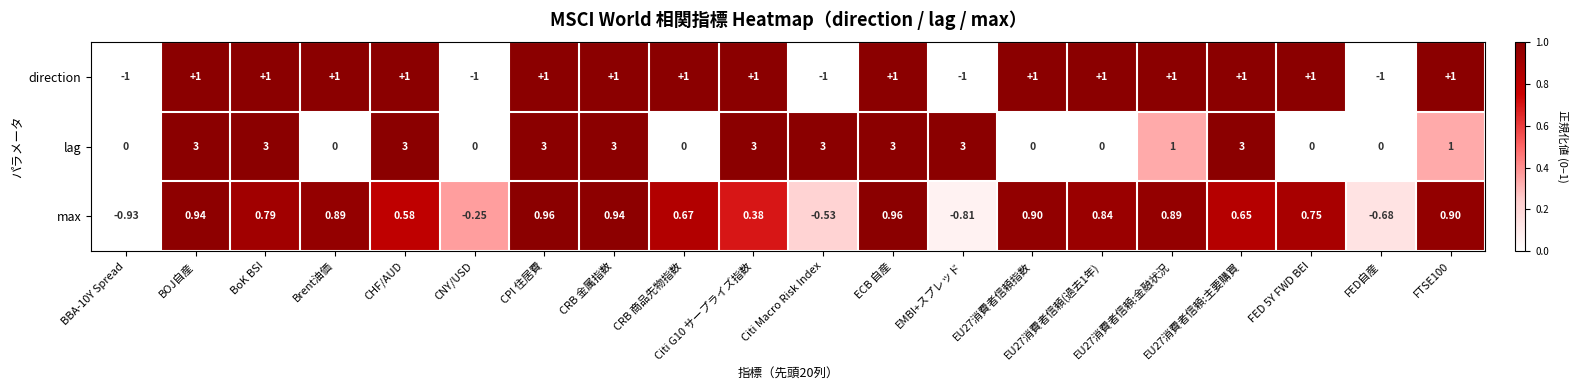

Count the number of categories in the chart.

20